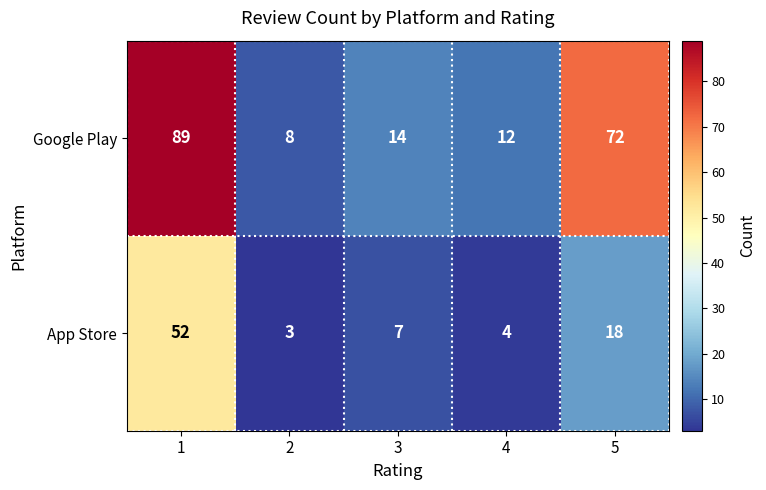

How many data points does each series have?

5